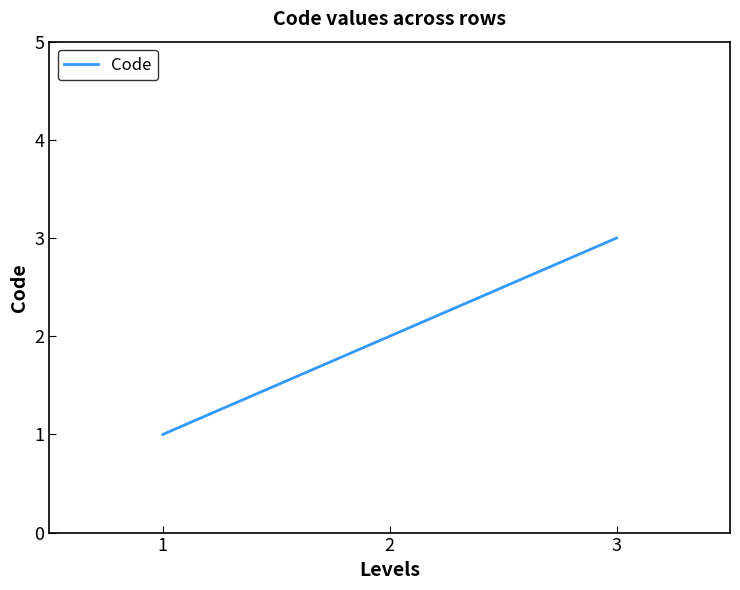

What is the sum of all values?

6